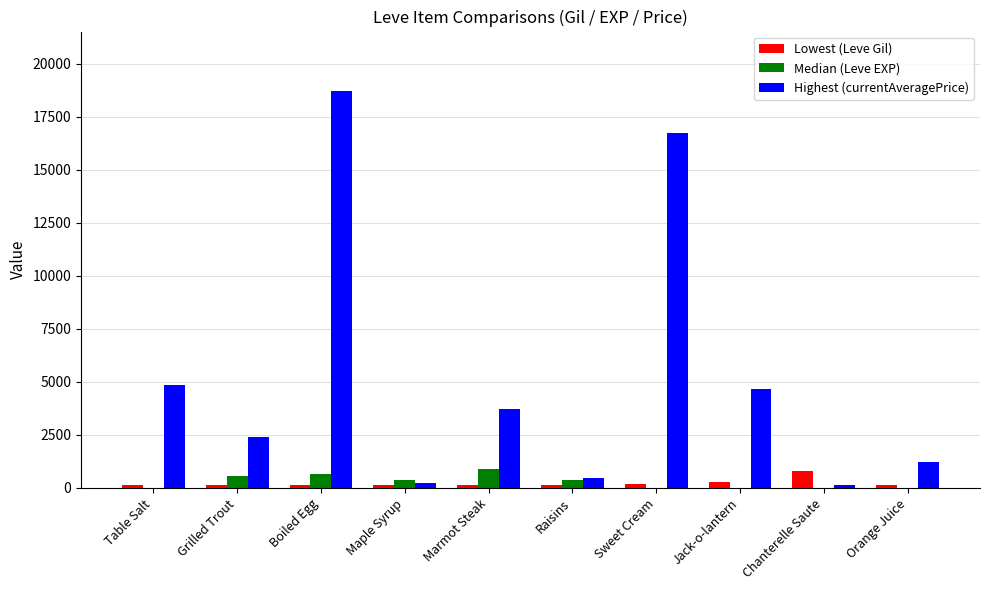

Which label corresponds to the largest value in the chart?

Boiled Egg